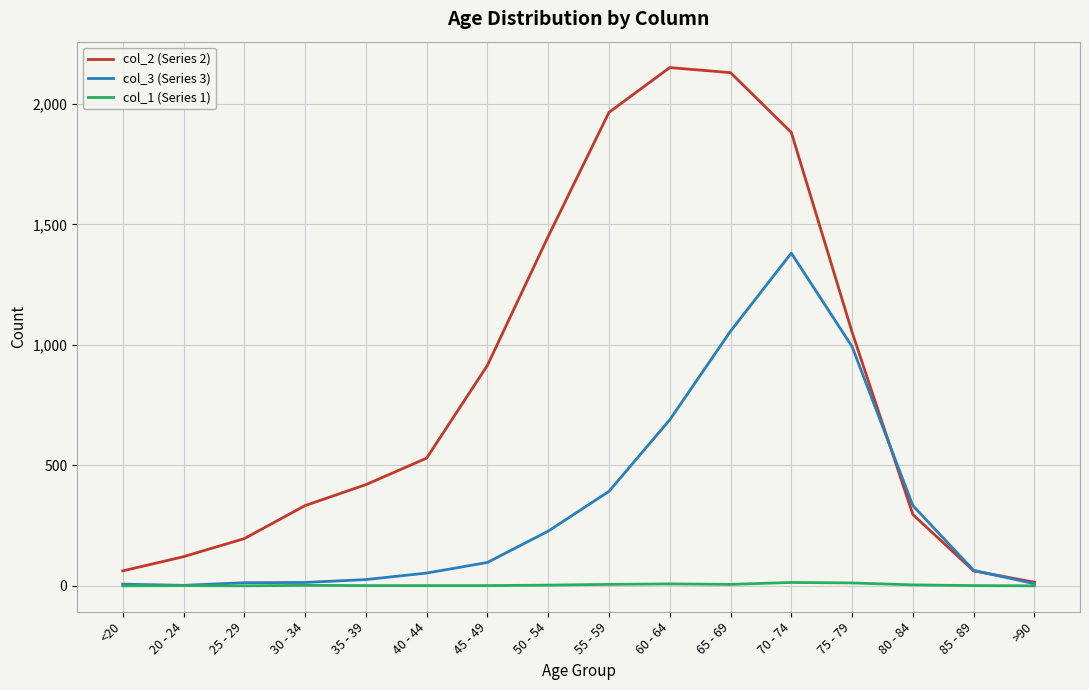

Which series has the largest total across all categories?

col_2 (Series 2)